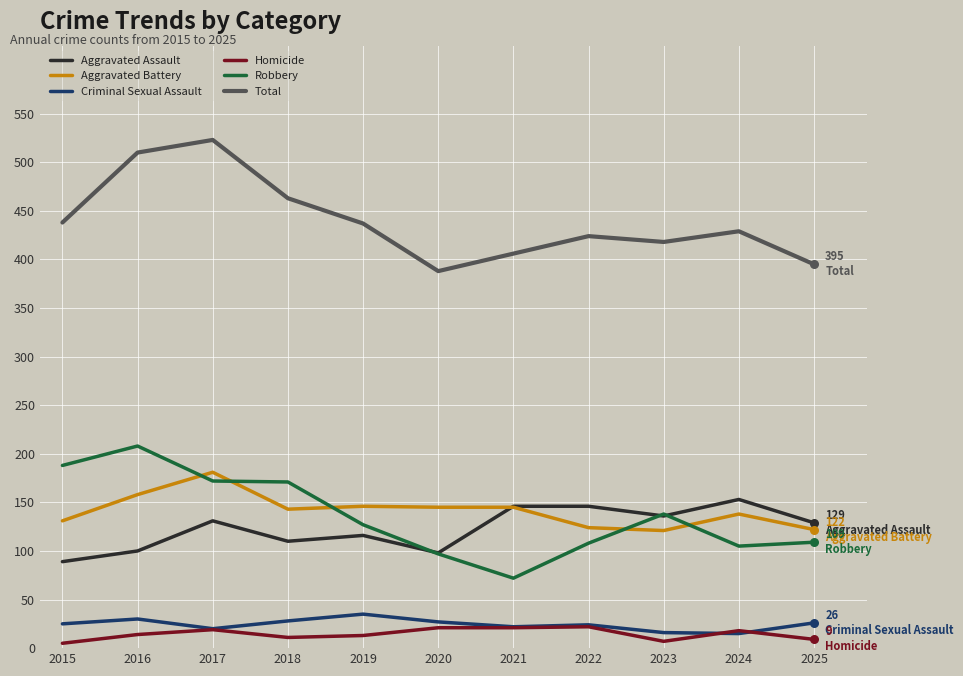

What are all the series names shown in the legend?

Aggravated Assault, Aggravated Battery, Criminal Sexual Assault, Homicide, Robbery, Total